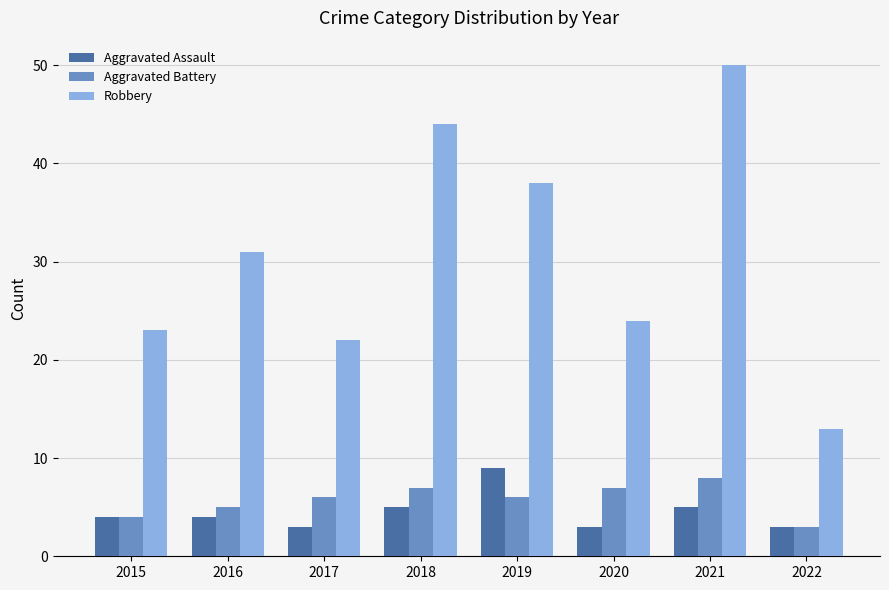

Reading right to left, list all the values displayed in this chart.

Aggravated Assault: 3	5	3	9	5	3	4	4
Aggravated Battery: 3	8	7	6	7	6	5	4
Robbery: 13	50	24	38	44	22	31	23